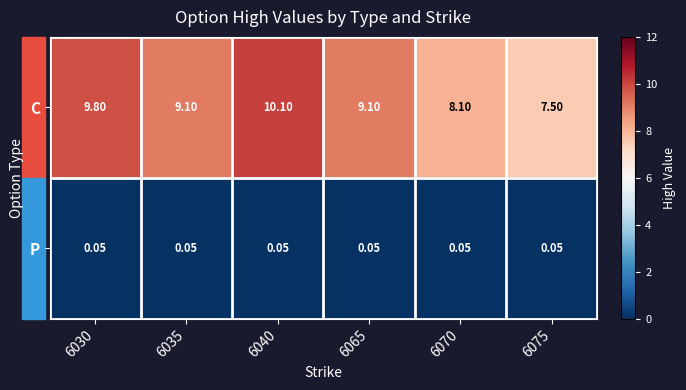

Which series has the largest total across all categories?

C